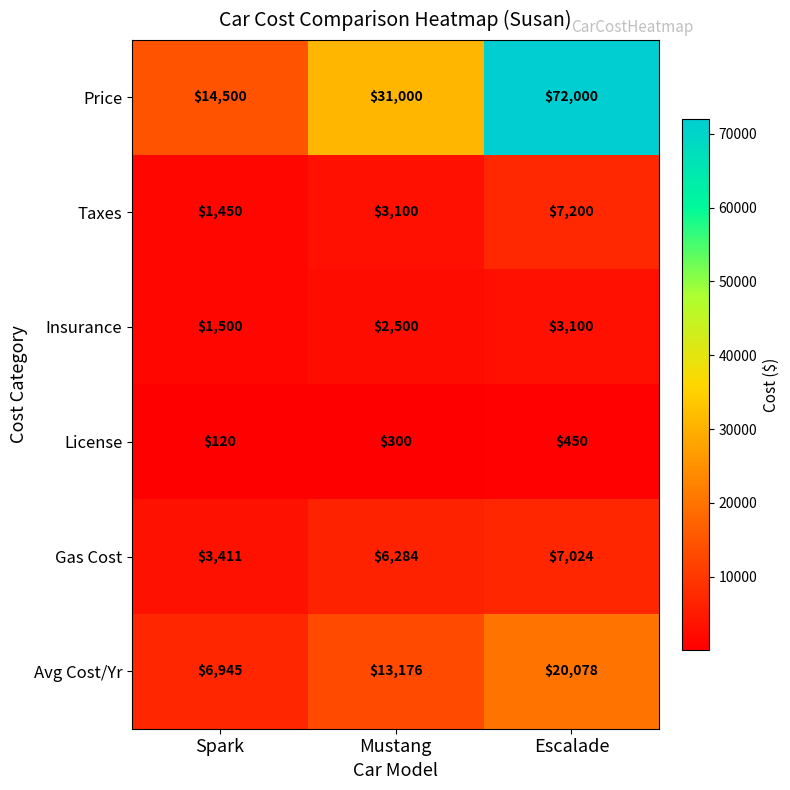

What is the difference between the maximum and second lowest values in the Price series?

41000